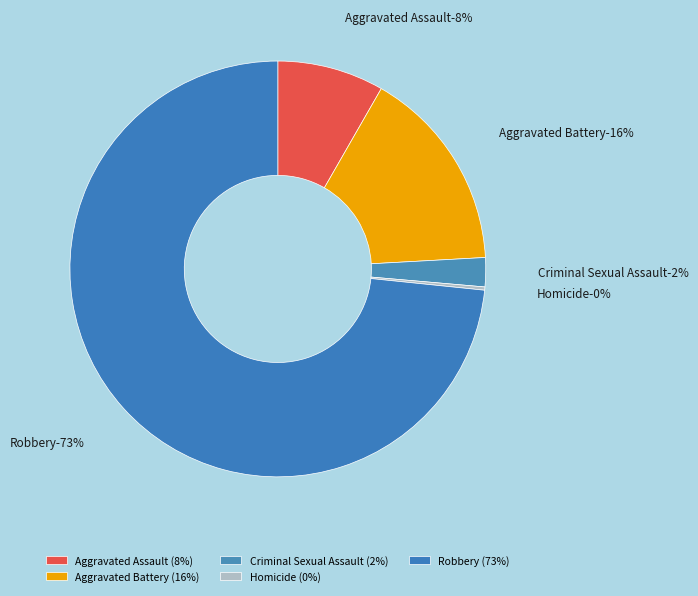

Is the sum of Aggravated Battery and Aggravated Assault greater than half?

No